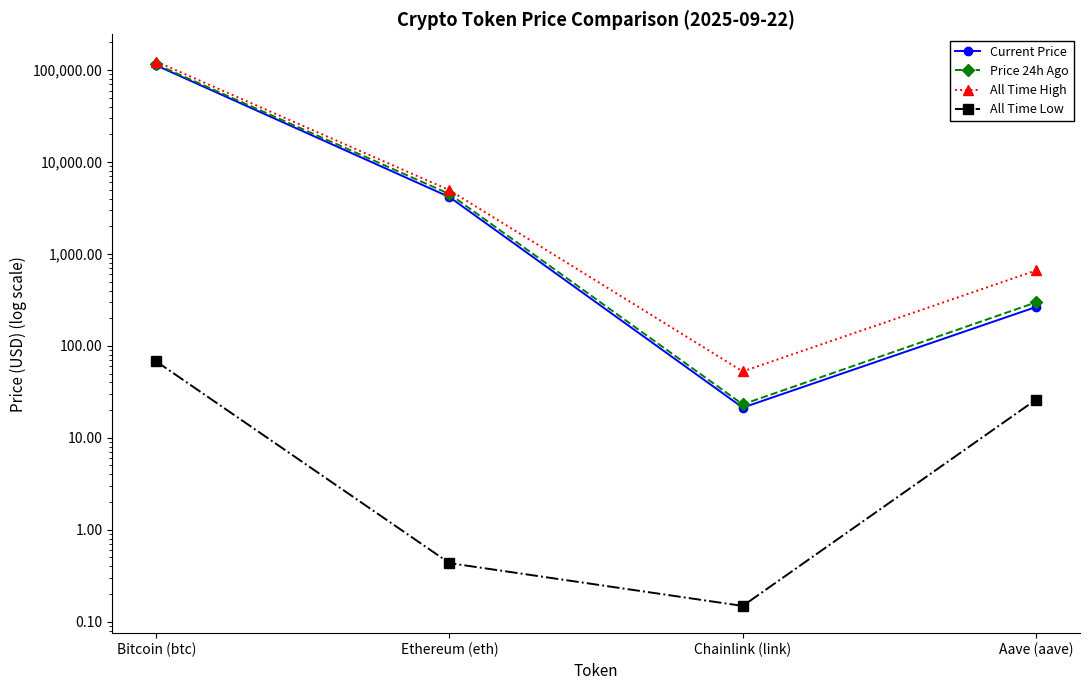

What is the minimum value for Price 24h Ago?

23.1